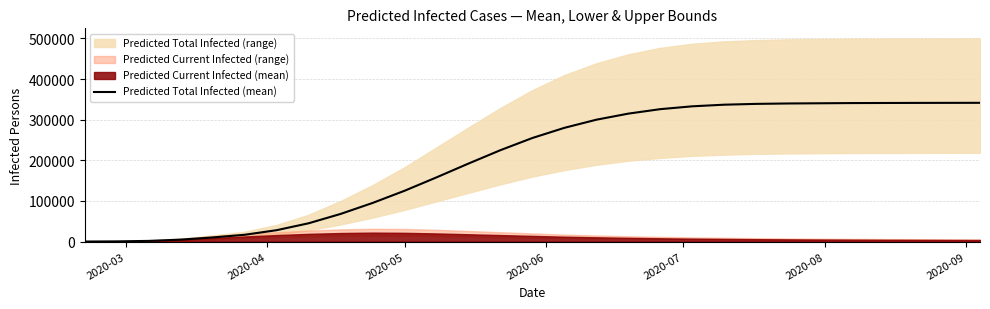

Which label corresponds to the smallest value in the chart?

2020-03